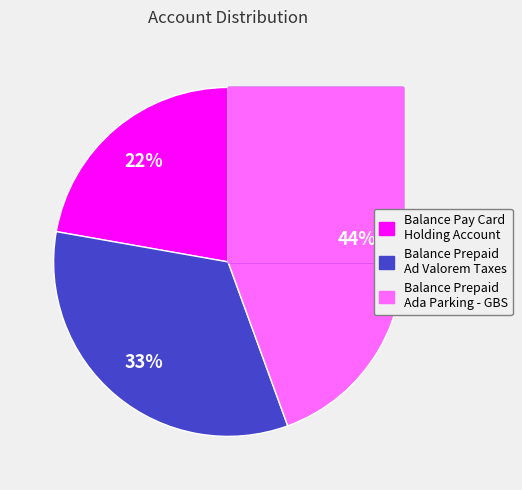

Is it true that Balance Prepaid Ad Valorem Taxes is 33% of the pie?

True